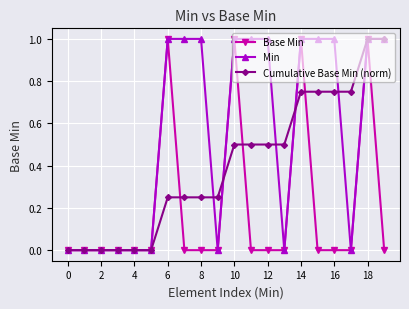

What is the greatest value displayed?

1.0